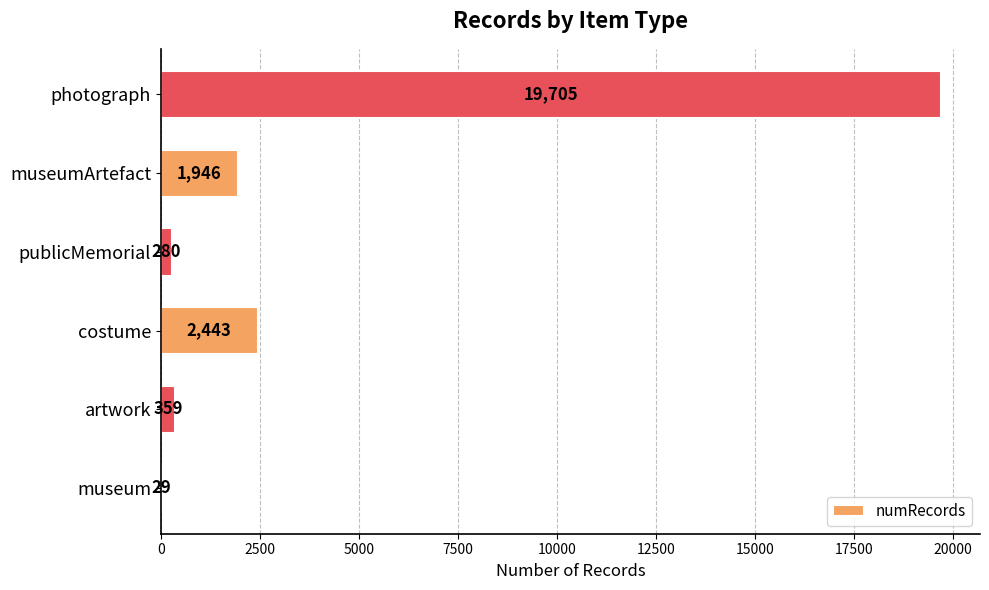

How many series are shown in this chart?

1